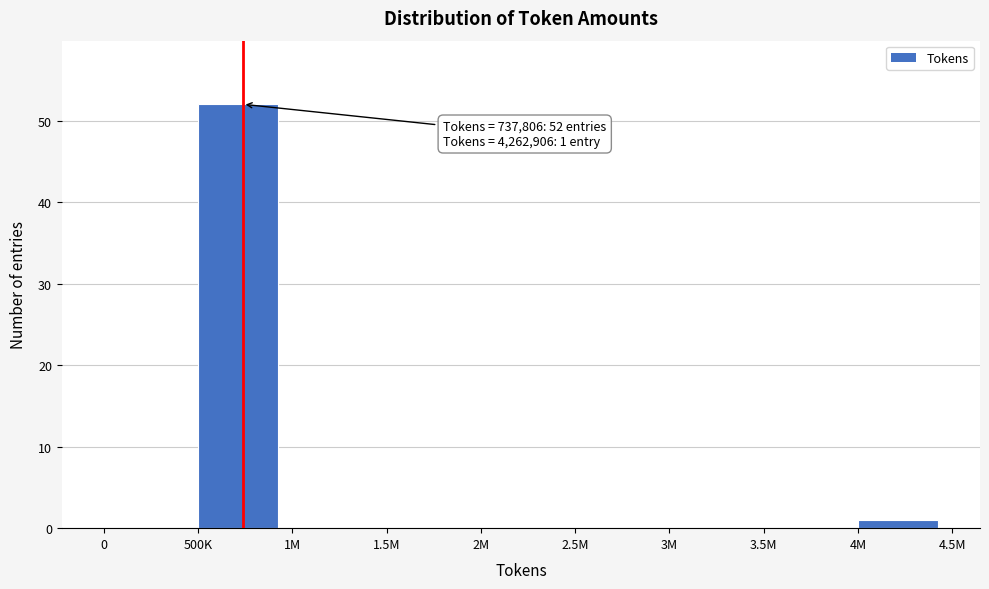

Reading left to right, what are all the values shown in this chart?

0=0	500K=52	1M=0	1.5M=0	2M=0	2.5M=0	3M=0	3.5M=0	4M=1